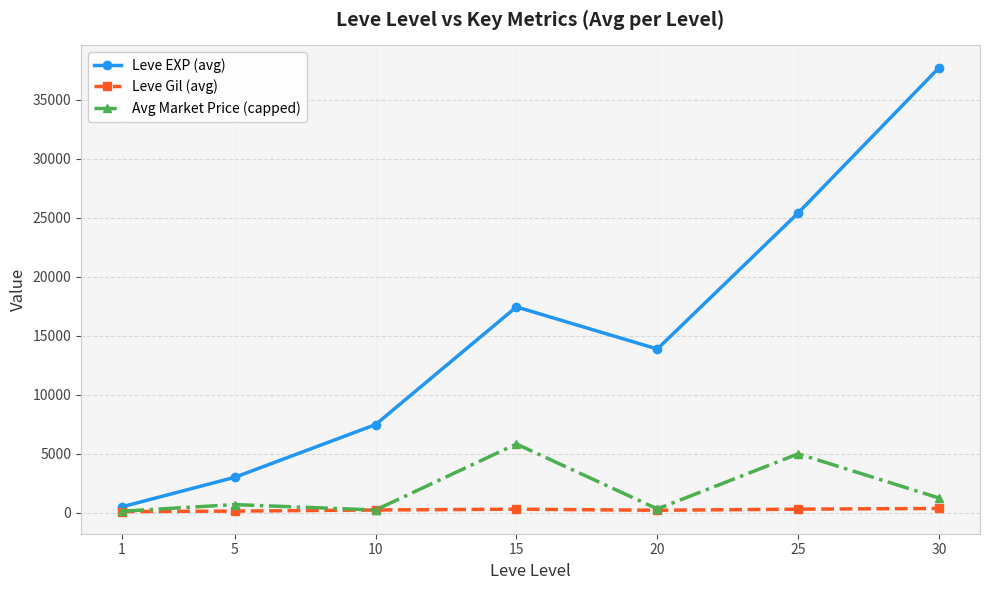

True or false: Leve EXP (avg) and Leve Gil (avg) intersect in this chart.

False